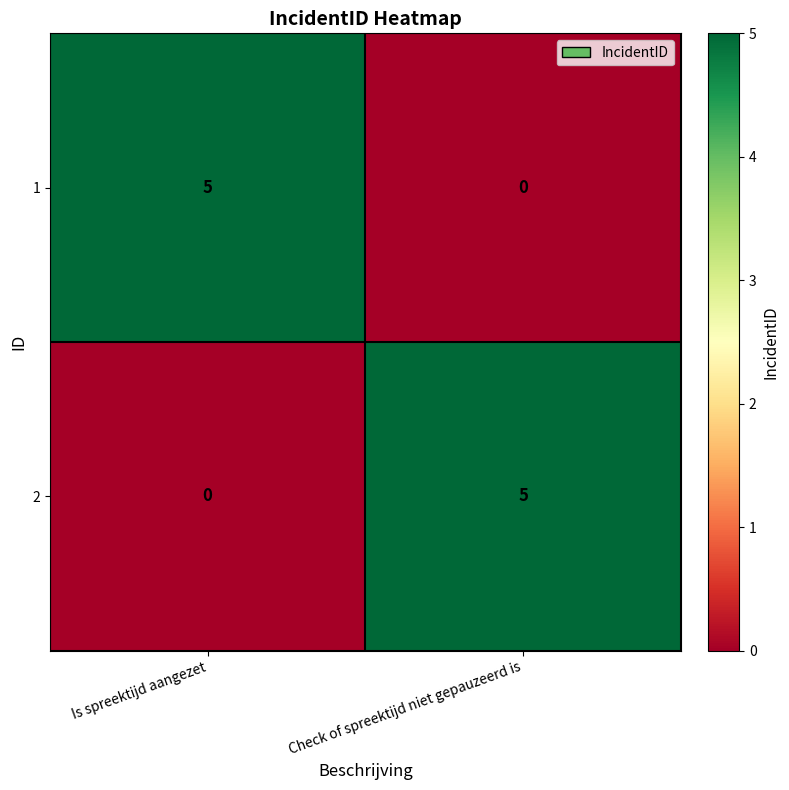

Reading left to right, extract all data points from this chart.

1: 5	0
2: 0	5